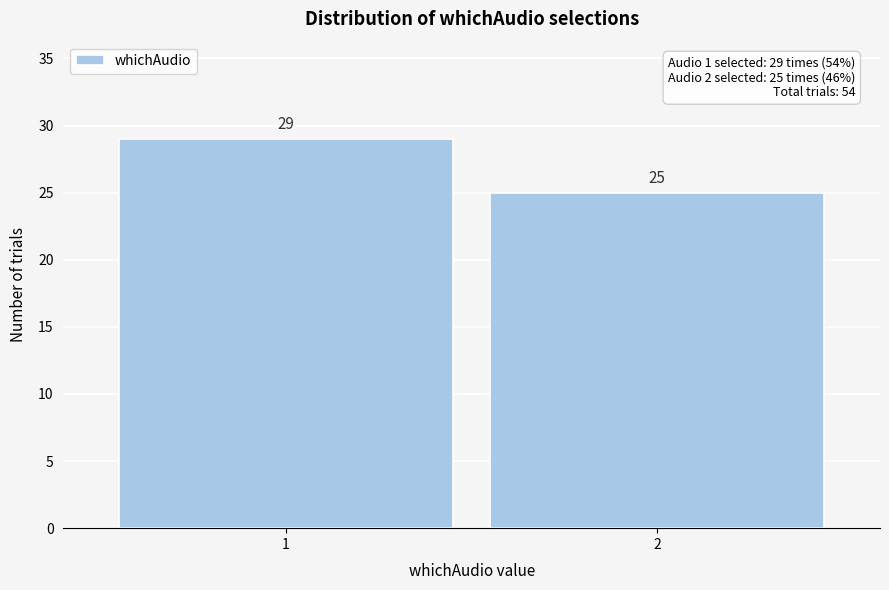

Reading left to right, extract all data points from this chart.

1=29	2=25